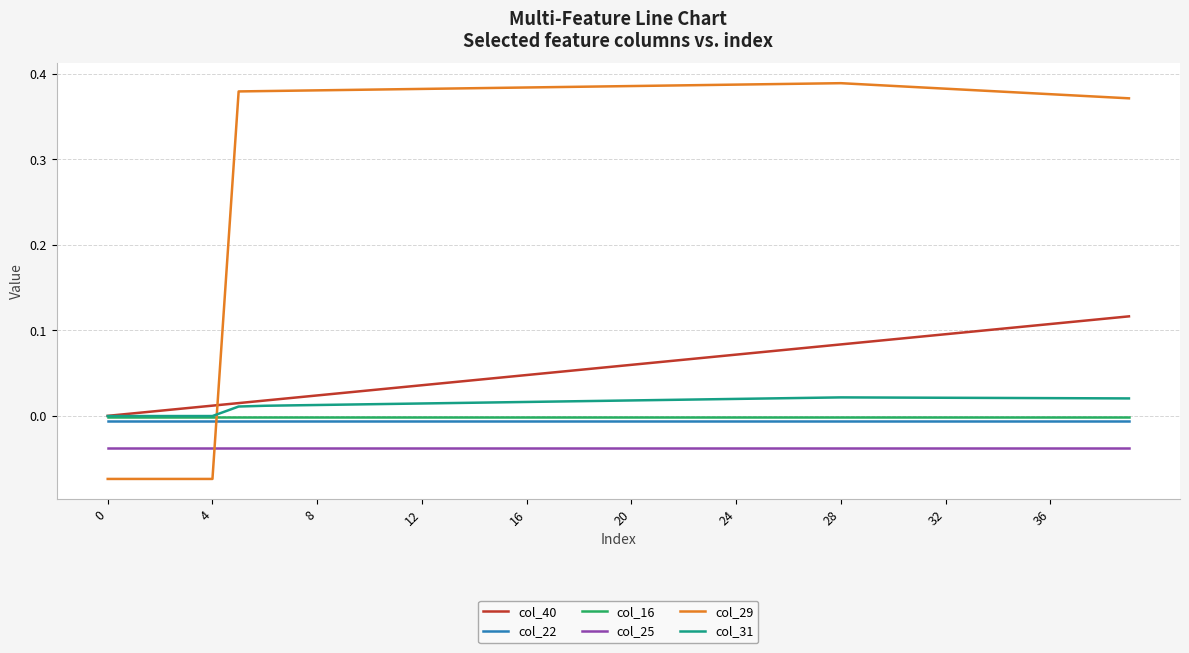

Which series has the widest spread of values?

col_29